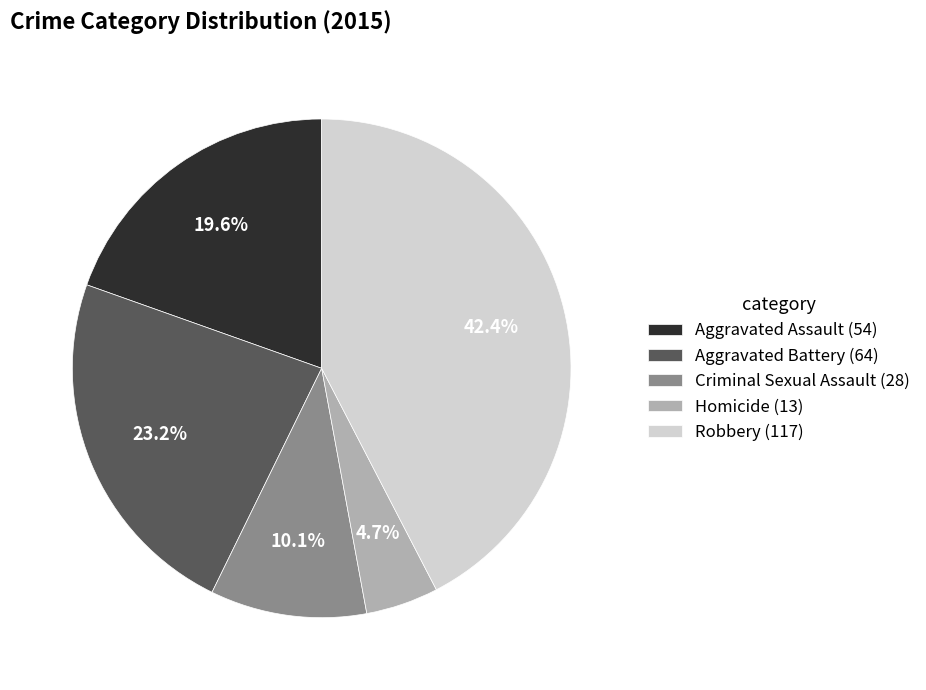

Approximately how many times larger is the value at Aggravated Assault compared to Aggravated Battery?

0.8